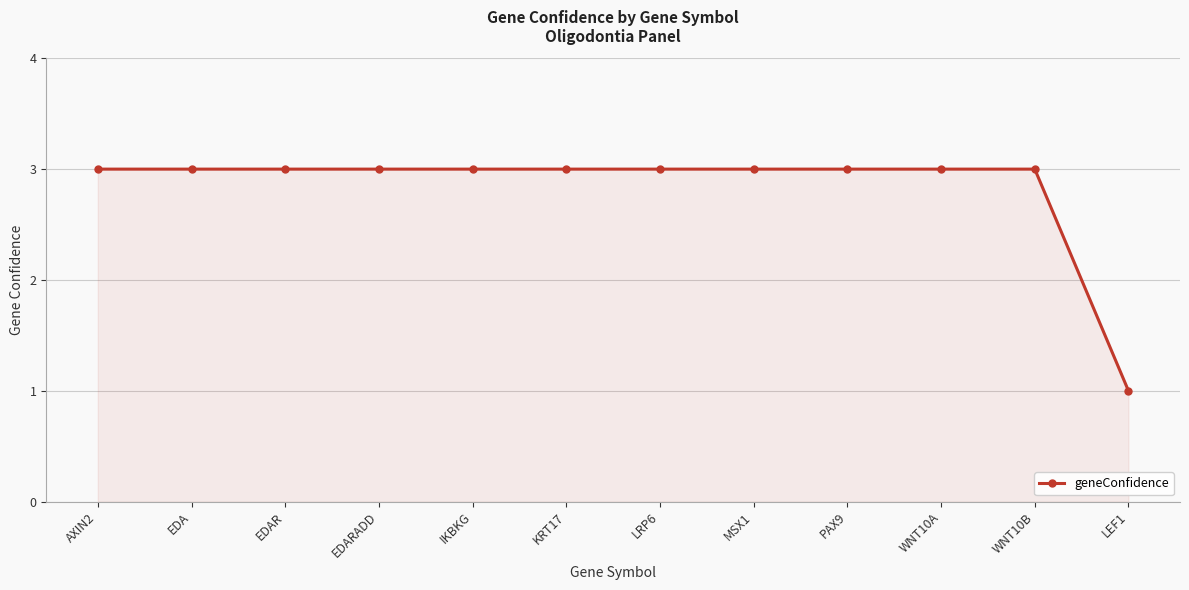

What is the label of the 12th point from the left?

LEF1